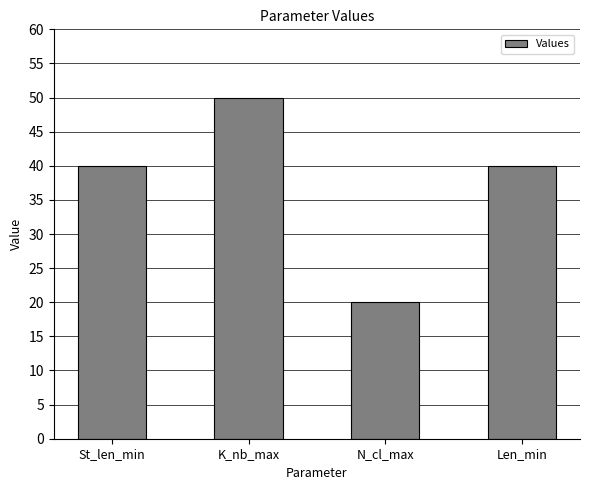

What is the value of the 4th bar from the left?

40